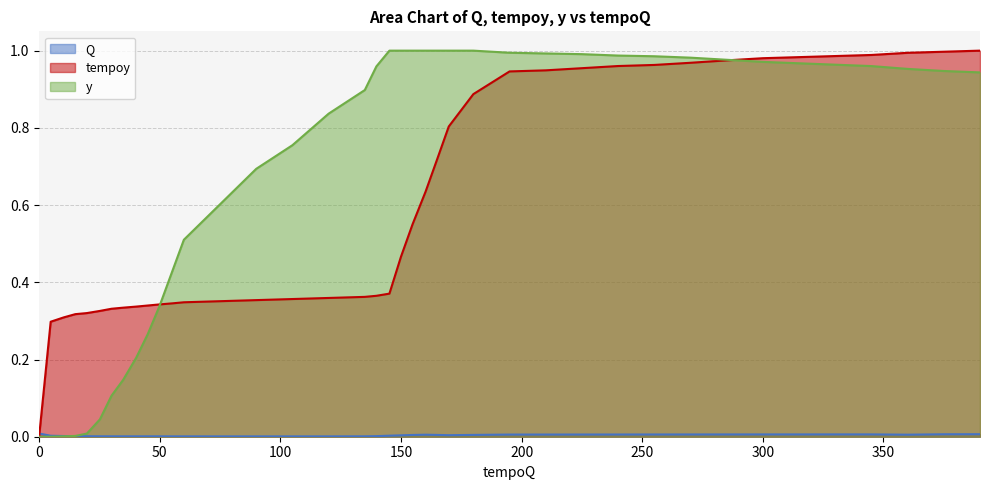

Which series has the largest total across all categories?

y